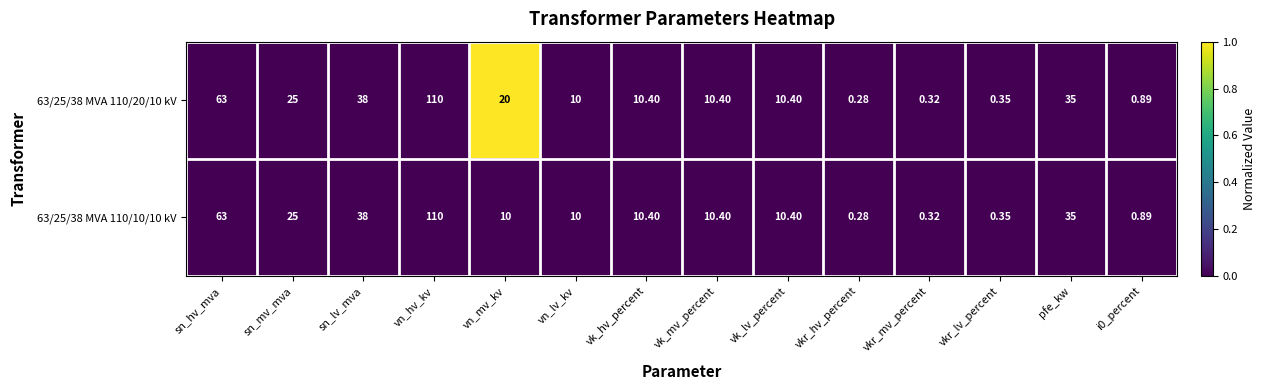

At which label does 63/25/38 MVA 110/20/10 kV reach its minimum?

vkr_hv_percent